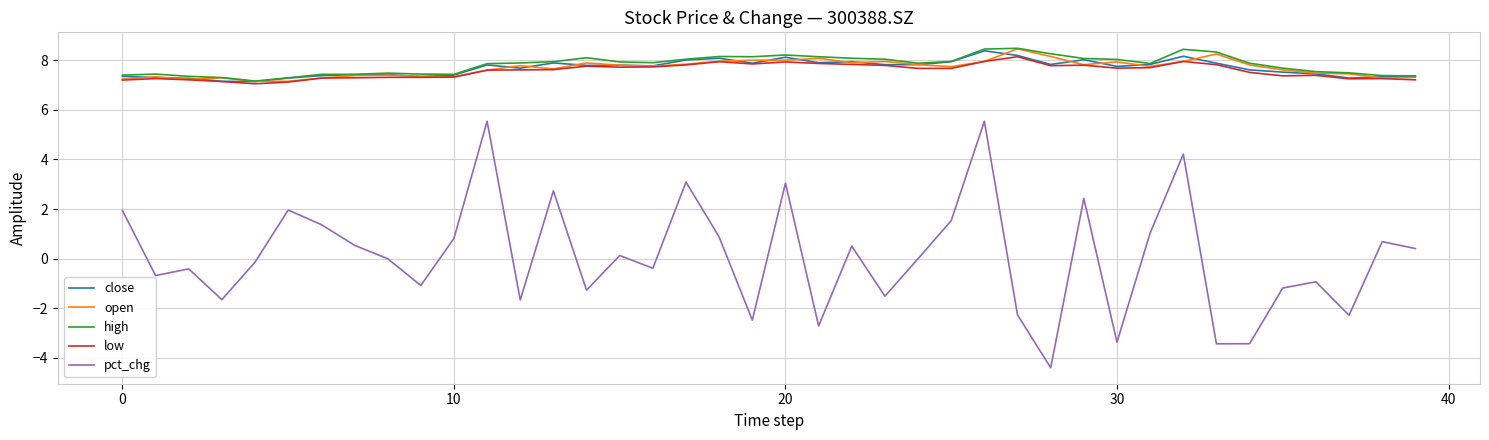

True or false: open and pct_chg intersect in this chart.

False